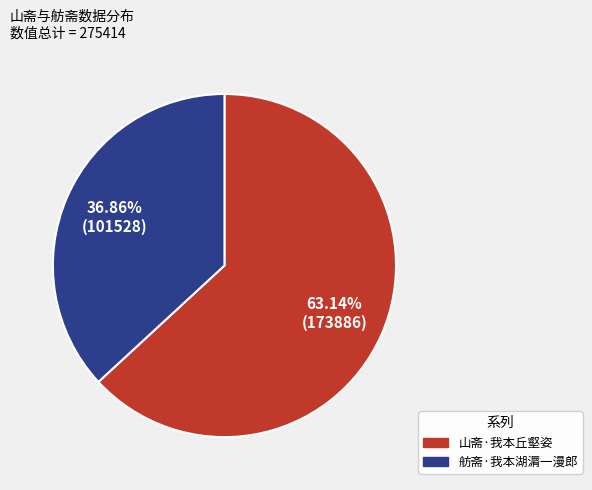

Approximately how many times larger is the value at 舫斋·我本湖漘一漫郎 compared to 山斋·我本丘壑姿?

0.6